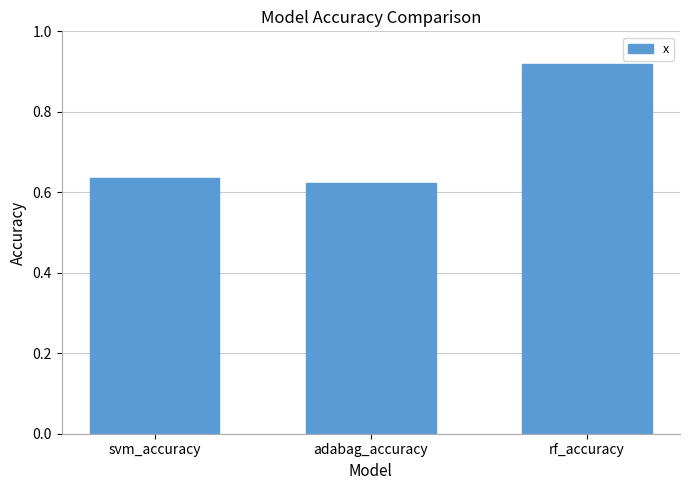

How many values are between 0 and 1?

3